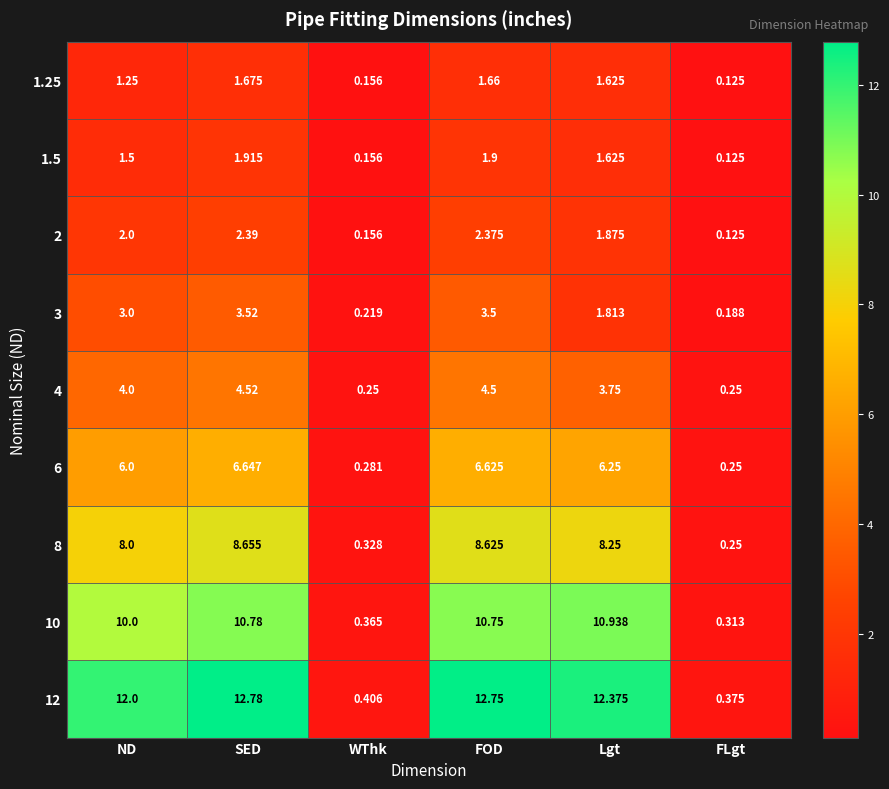

List the labels in order of 1.25 value, largest first.

SED, FOD, Lgt, ND, WThk, FLgt